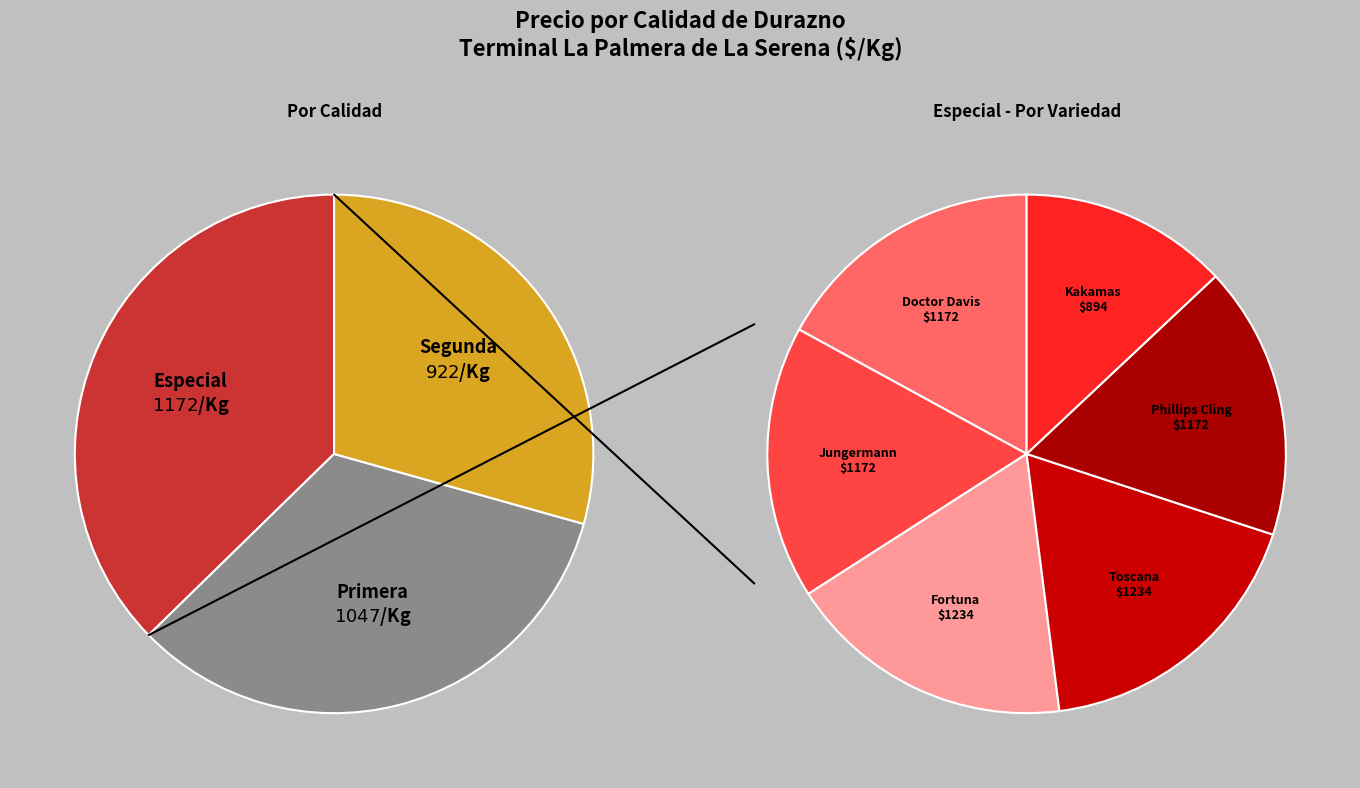

How much of the chart is everything except Segunda?

70.6%